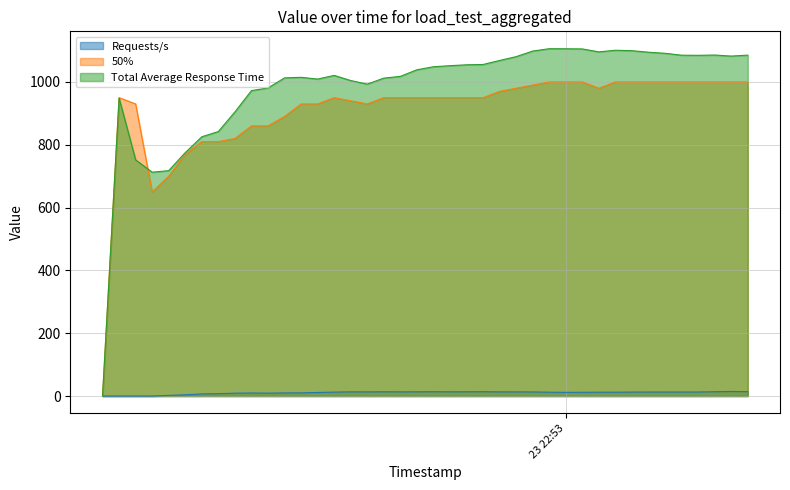

Count the number of categories in the chart.

40